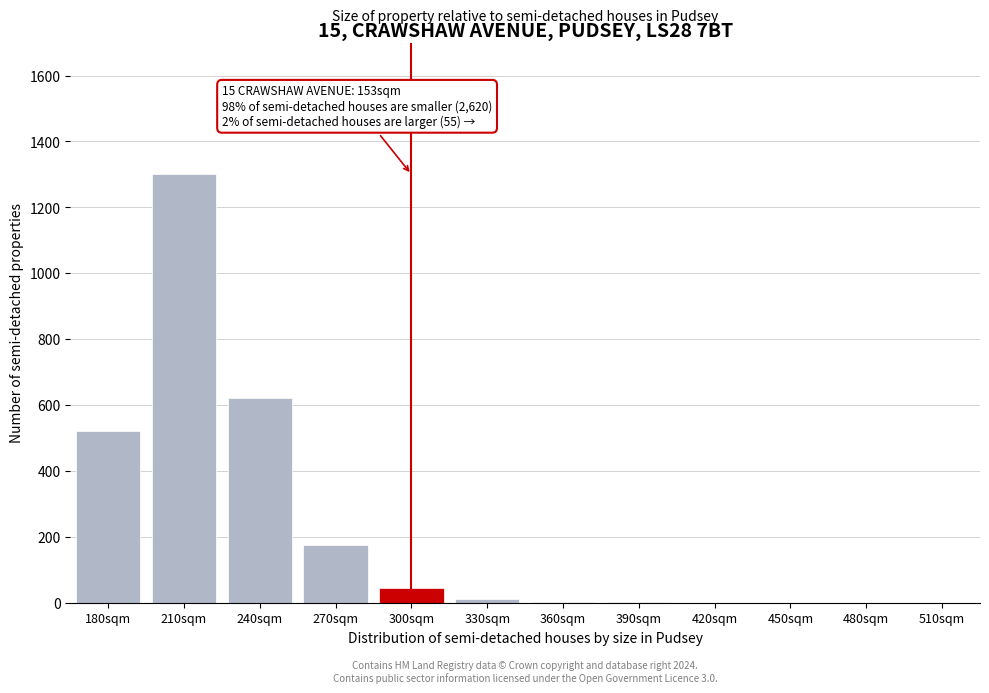

What is the change in value from 240sqm to 510sqm?

-620